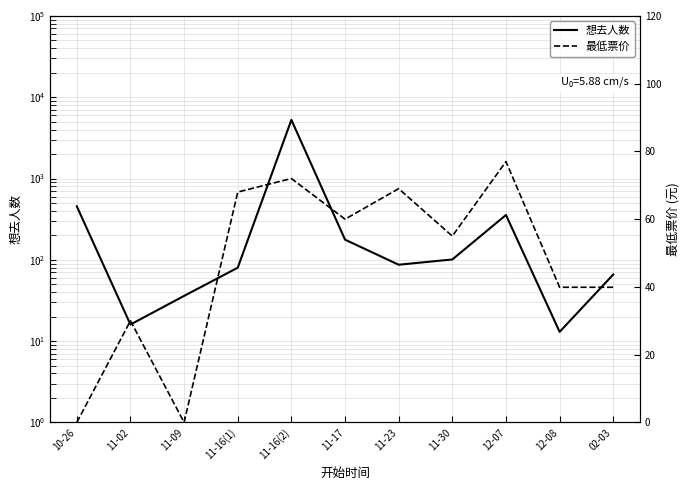

After their last crossing, which series has the higher values: 最低票价 or 想去人数?

想去人数